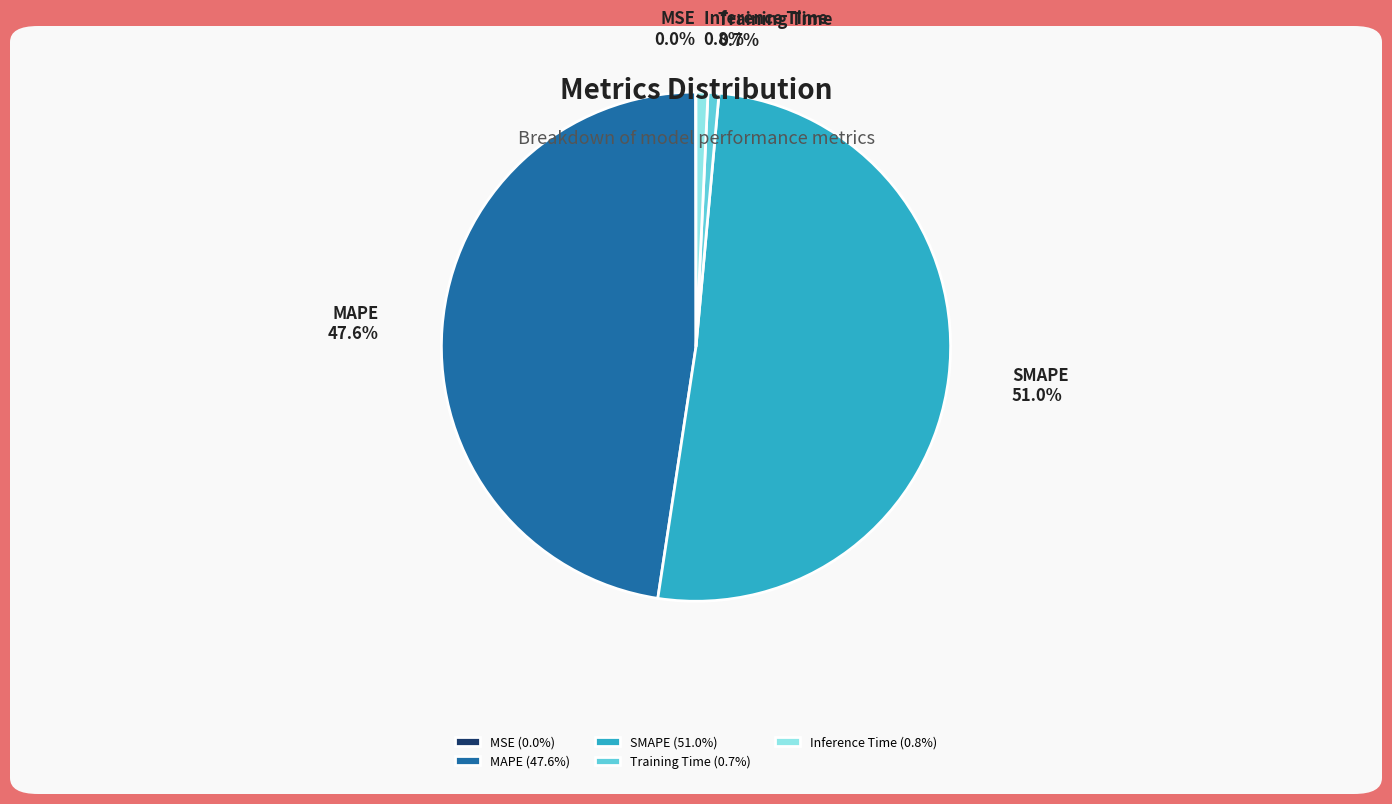

To the nearest percent, what is the combined percentage of Training Time and SMAPE?

52%